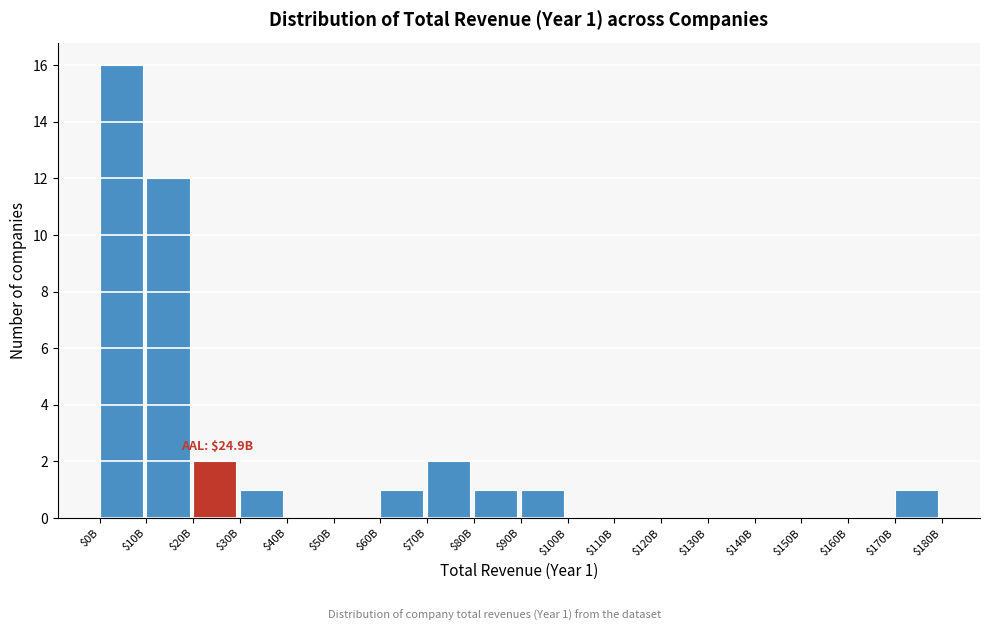

At which category does the chart reach its peak across all series?

$0B